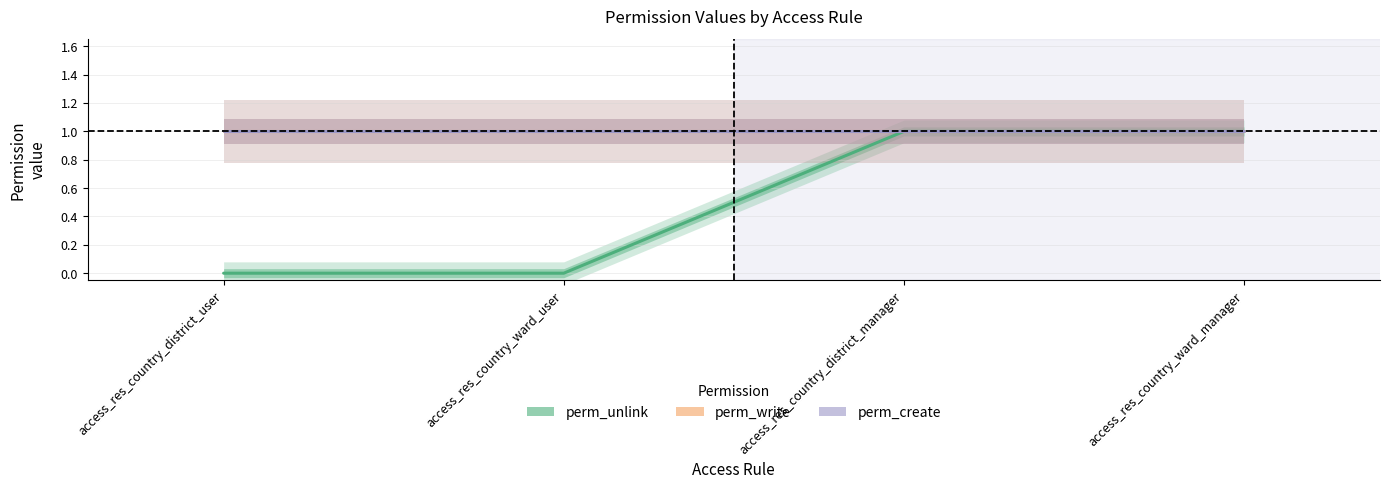

Which category has the highest value in the perm_write series?

access_res_country_district_user